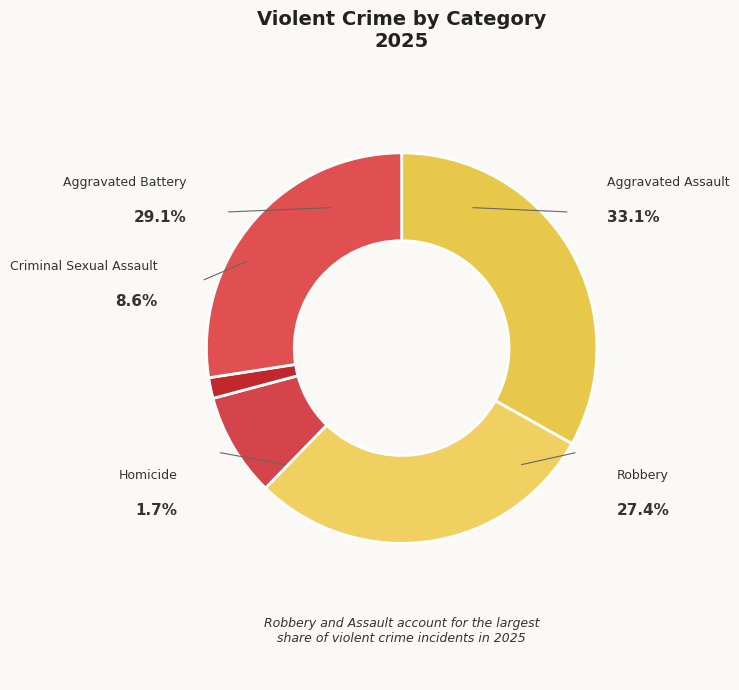

What is the ratio of the value at Aggravated Battery to the value at Robbery?

1.1